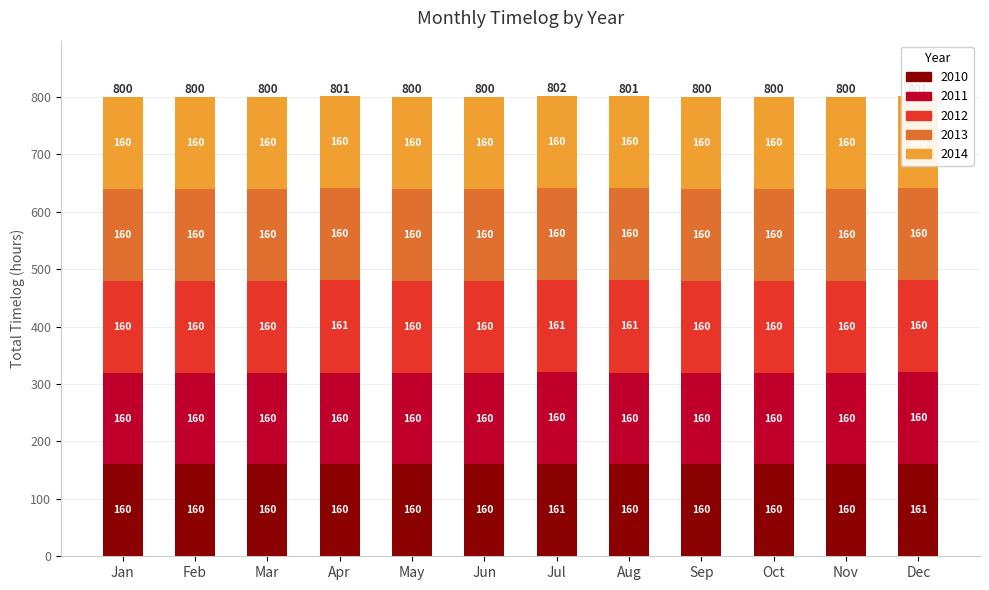

True or false: 2011 has a value of 160 at Feb.

True